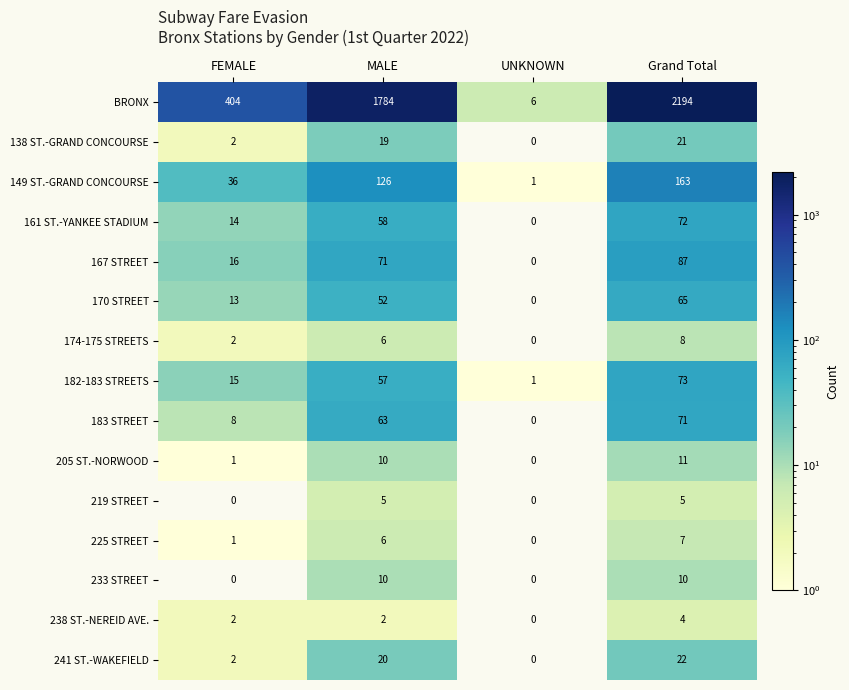

What is the spread (max minus min) of values at UNKNOWN?

6